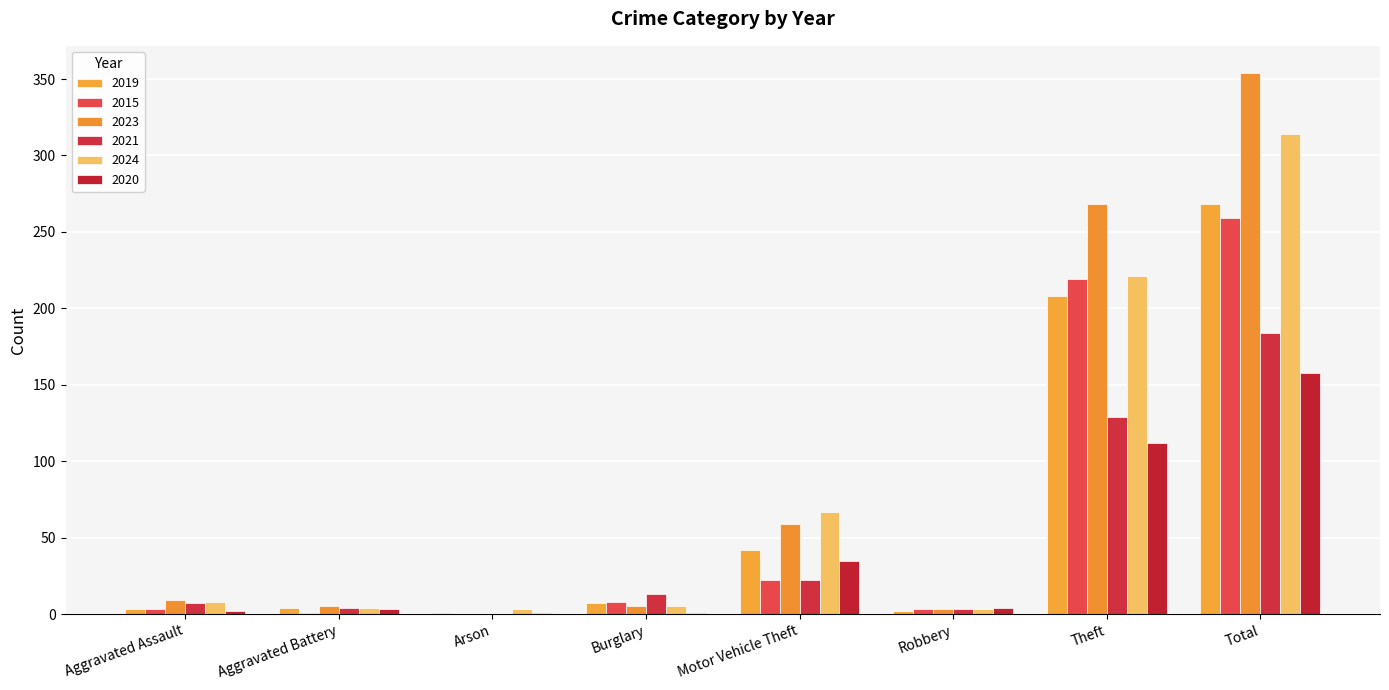

What are all the series names shown in the legend?

2019, 2015, 2023, 2021, 2024, 2020